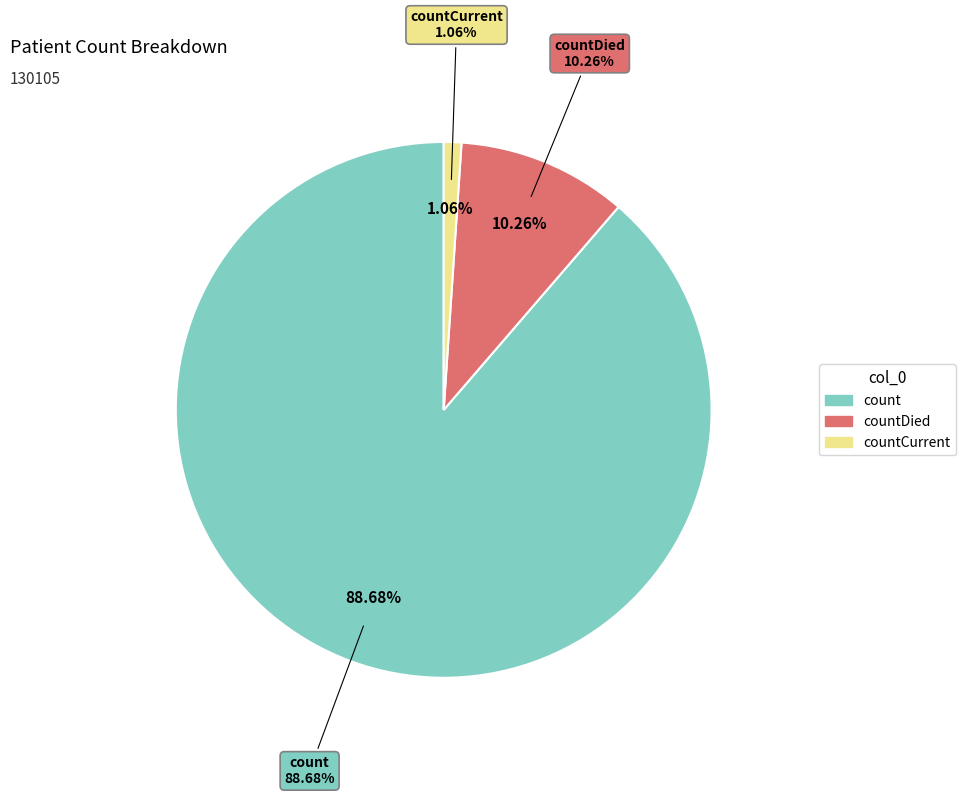

Which has a higher value, countCurrent or countDied?

countDied